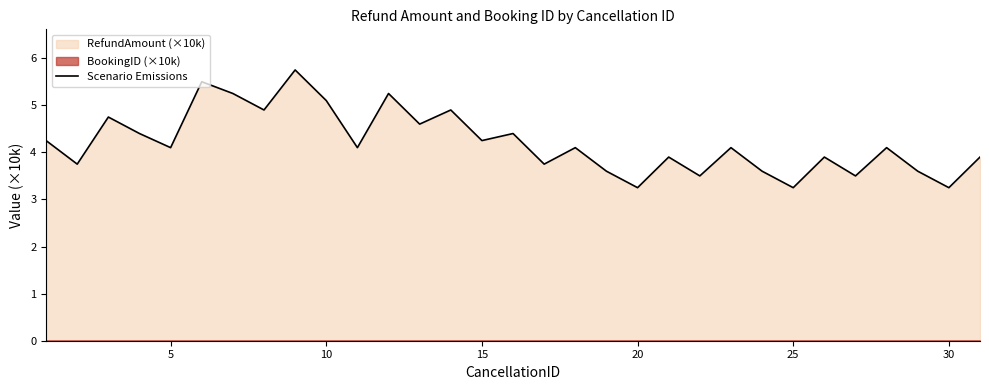

What is the difference between the maximum and minimum values?

2.5